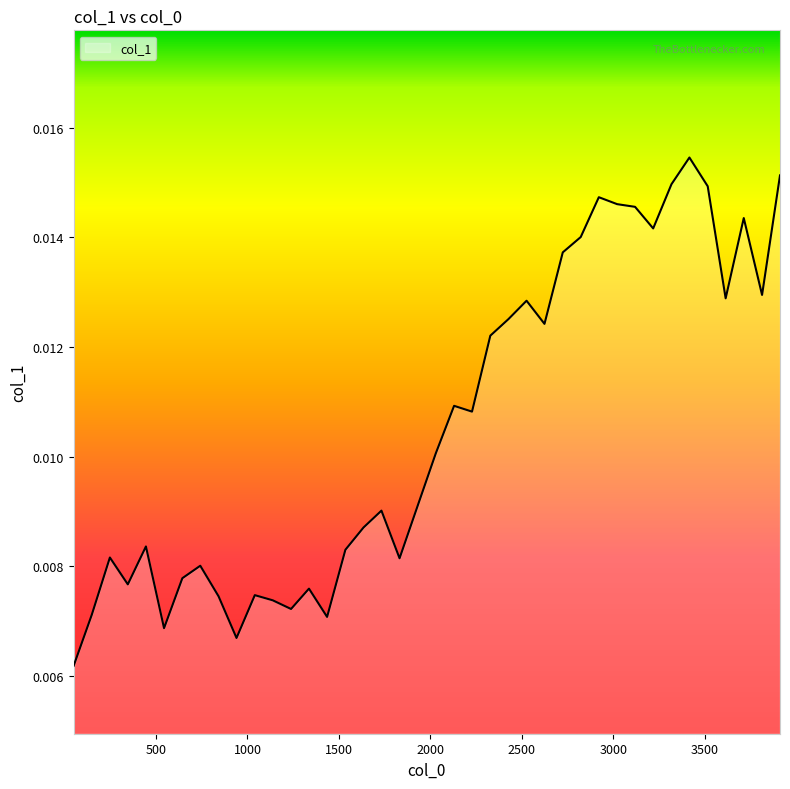

How many lines are shown in the chart?

1